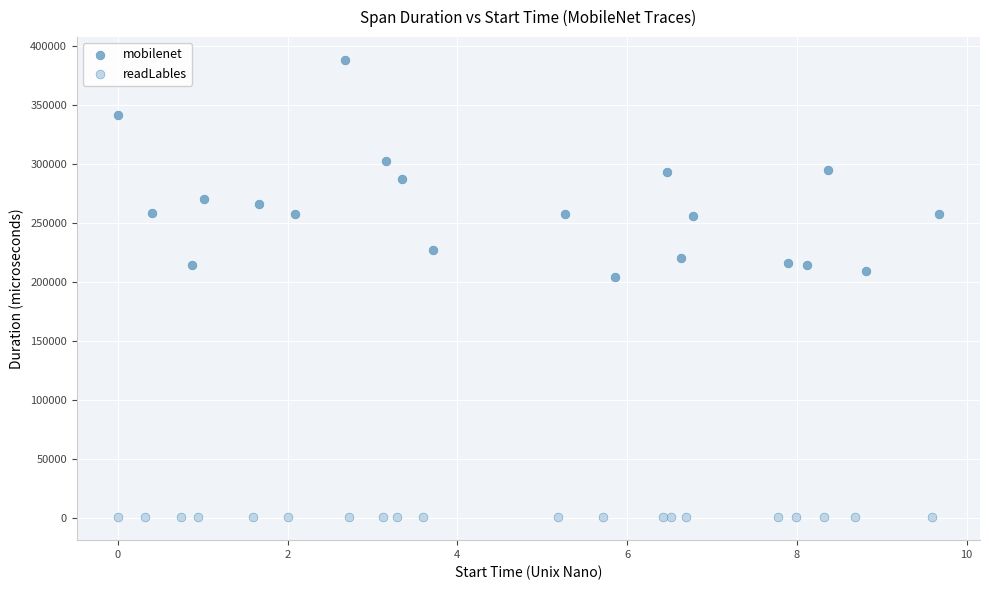

What are all the series names shown in the legend?

mobilenet, readLables